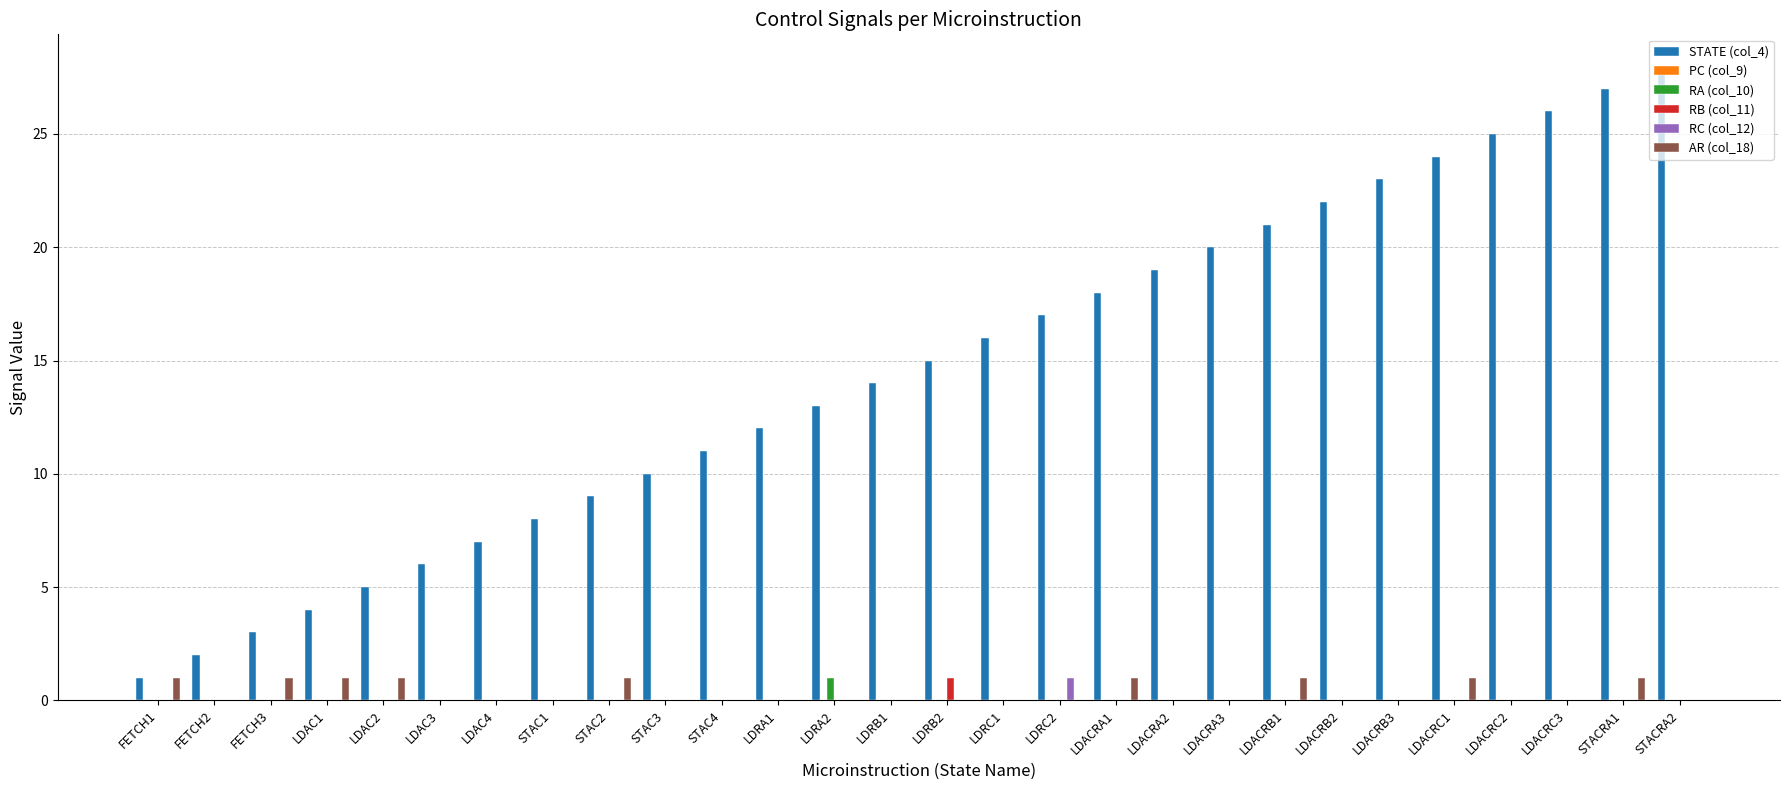

Which series has the largest total across all categories?

STATE (col_4)